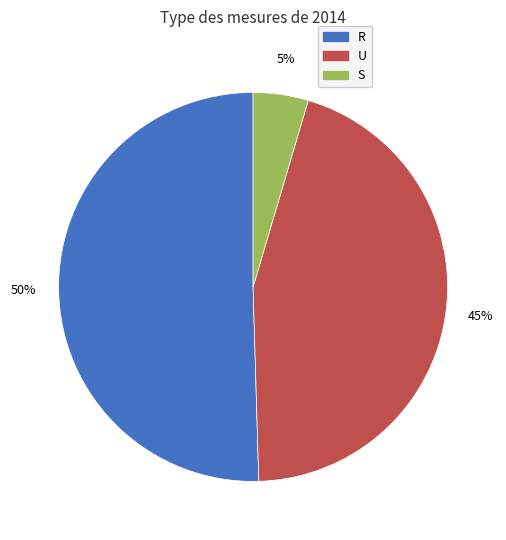

Which category has the biggest portion of the pie?

R